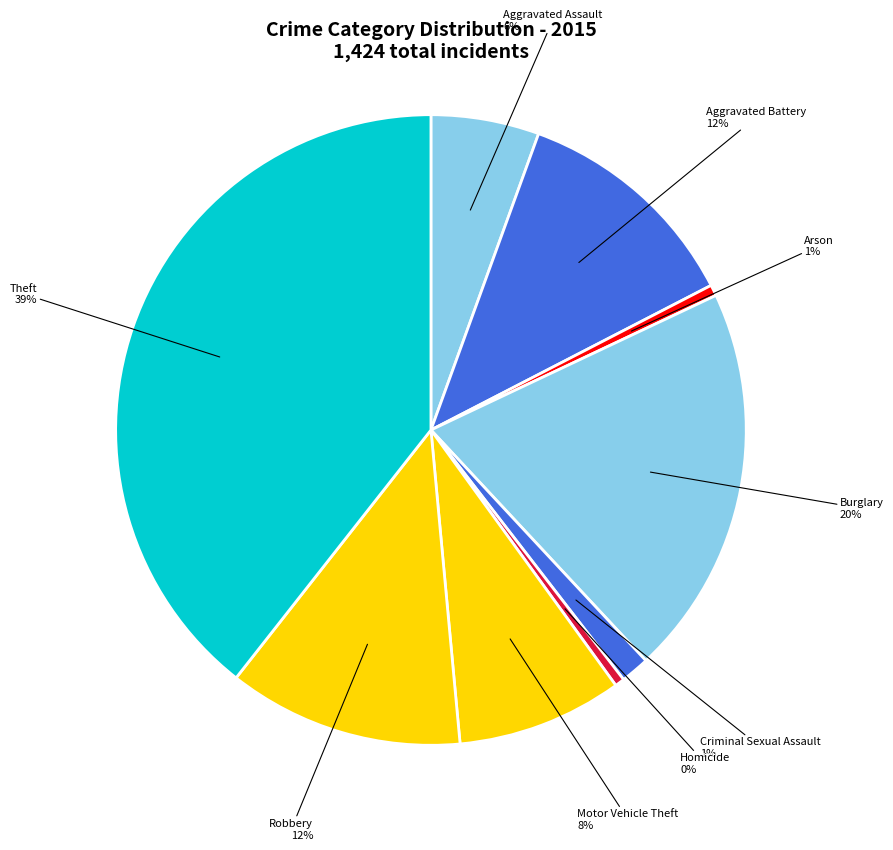

Between Aggravated Assault and Arson, which is larger?

Aggravated Assault